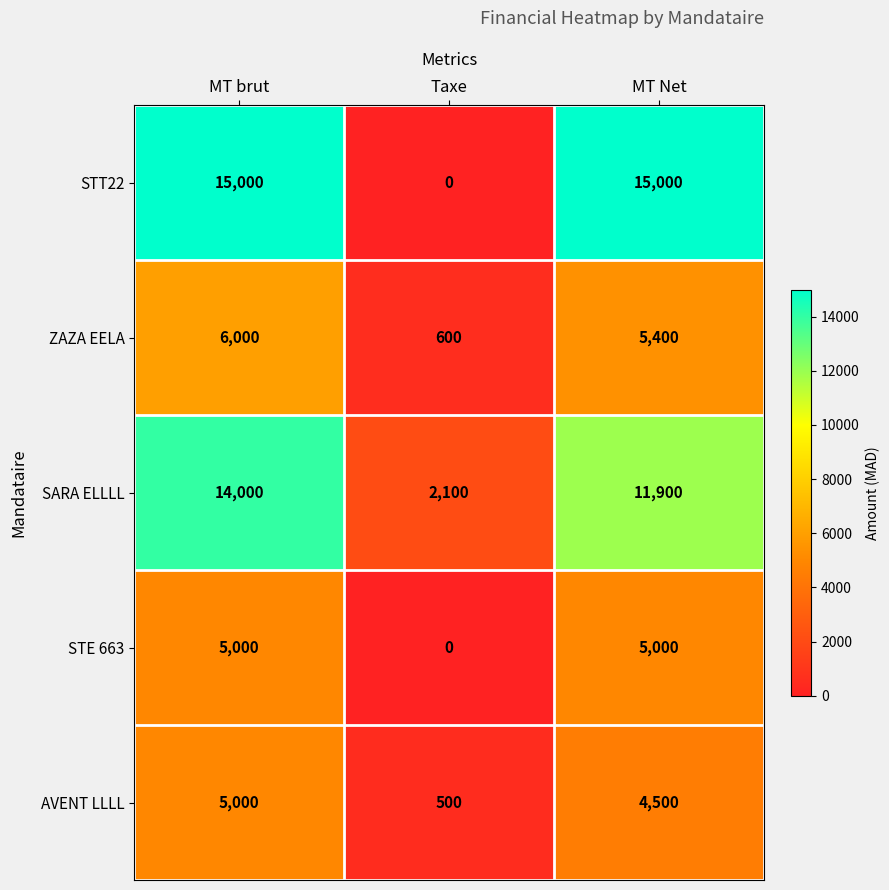

List the labels in order of AVENT LLLL value, smallest first.

Taxe, MT Net, MT brut